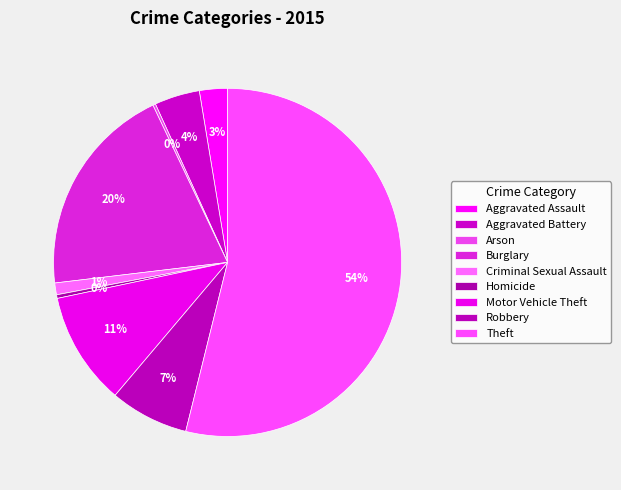

Which category has the smallest portion of the pie?

Arson